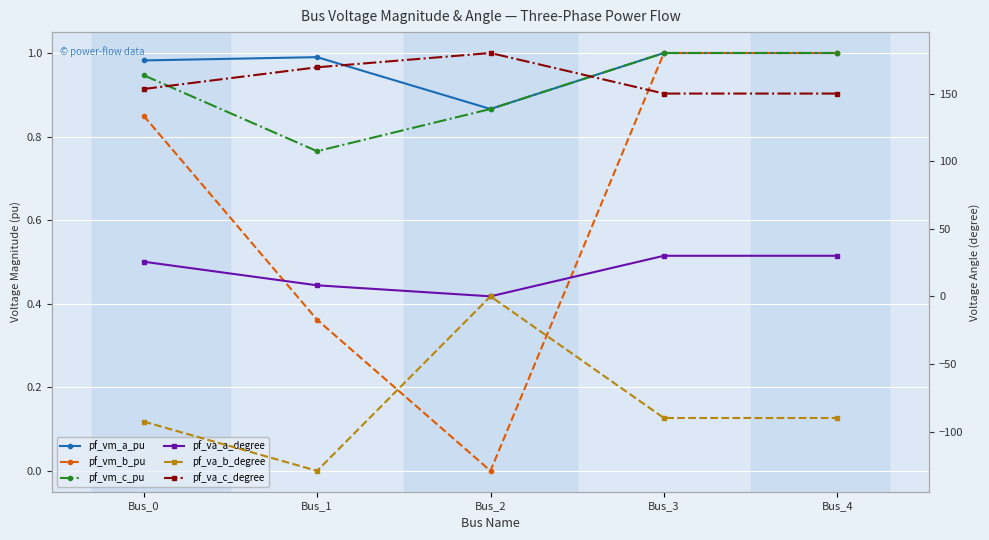

How many categories are shown in the chart?

5